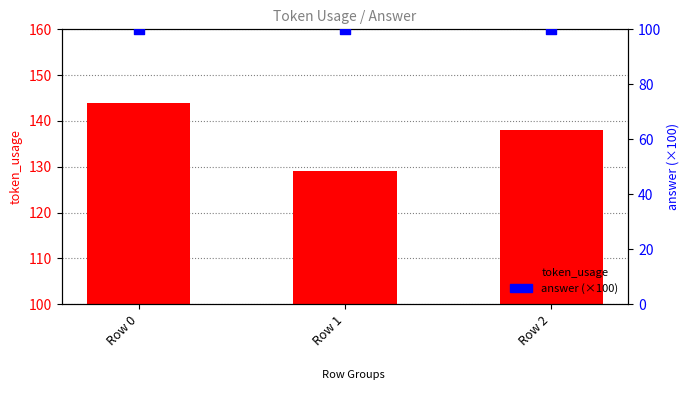

Which series has the largest total across all categories?

token_usage